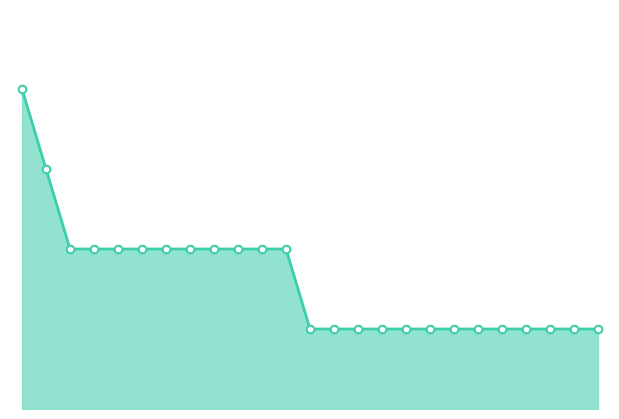

Is this an area chart (filled region under the line)?

Yes